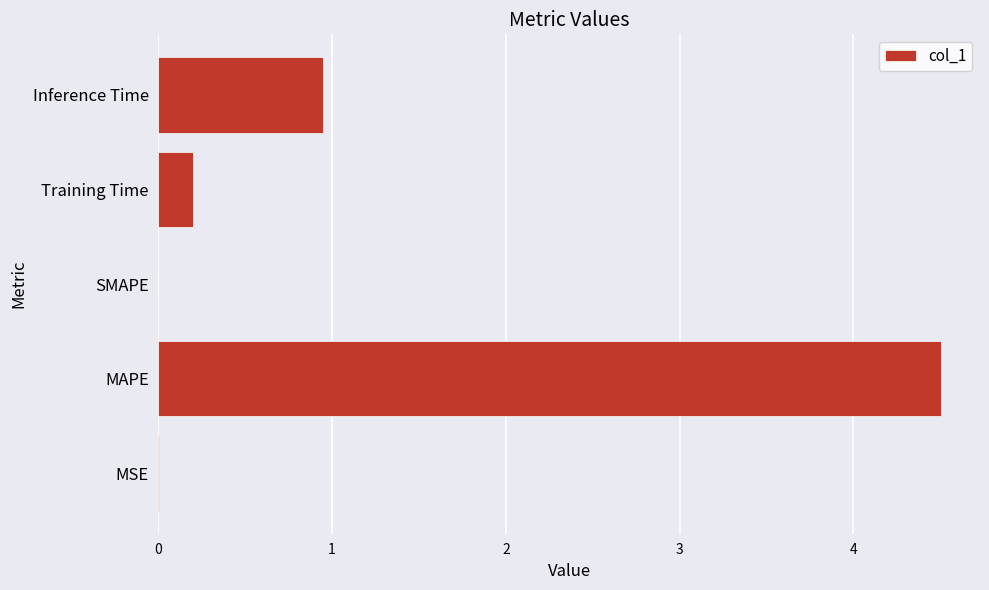

What is the sum of all values?

5.6